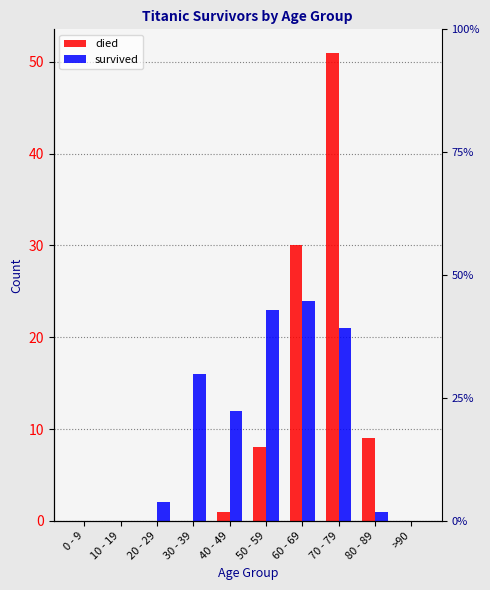

Which series has the largest total across all categories?

died